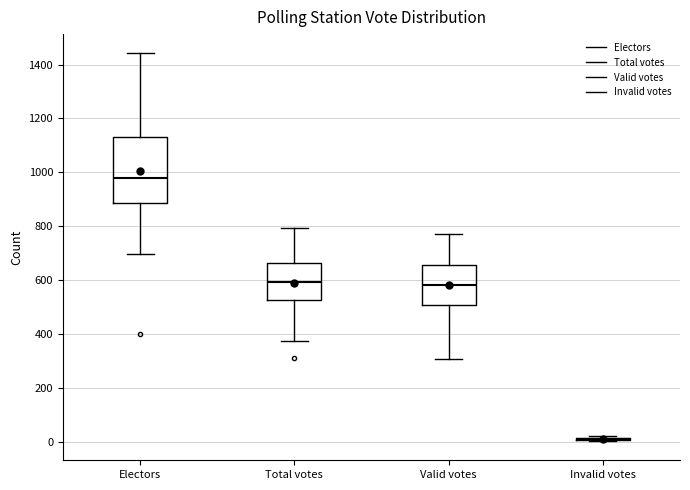

Reading left to right, read every box against the y-axis: the position of its median line, the range the box covers, and the ends of its whiskers. The values are not printed on the chart, so give them approximately, as read against the axis.

Electors: median 980, box 880 to 1140, whiskers 700 to 1440
Total votes: median 600, box 520 to 660, whiskers 380 to 800
Valid votes: median 580, box 500 to 660, whiskers 300 to 780
Invalid votes: box collapsed to a line at 20, whiskers 0 to 20